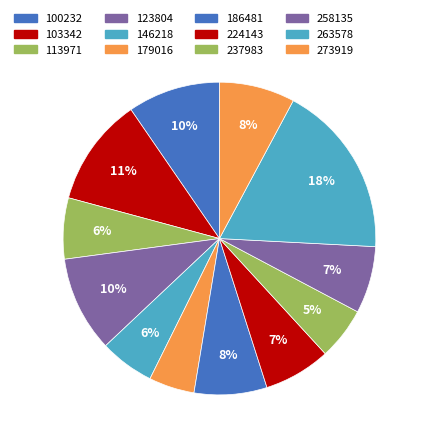

Rank the categories by value from lowest to highest.

179016, 237983, 146218, 113971, 224143, 258135, 186481, 273919, 100232, 123804, 103342, 263578